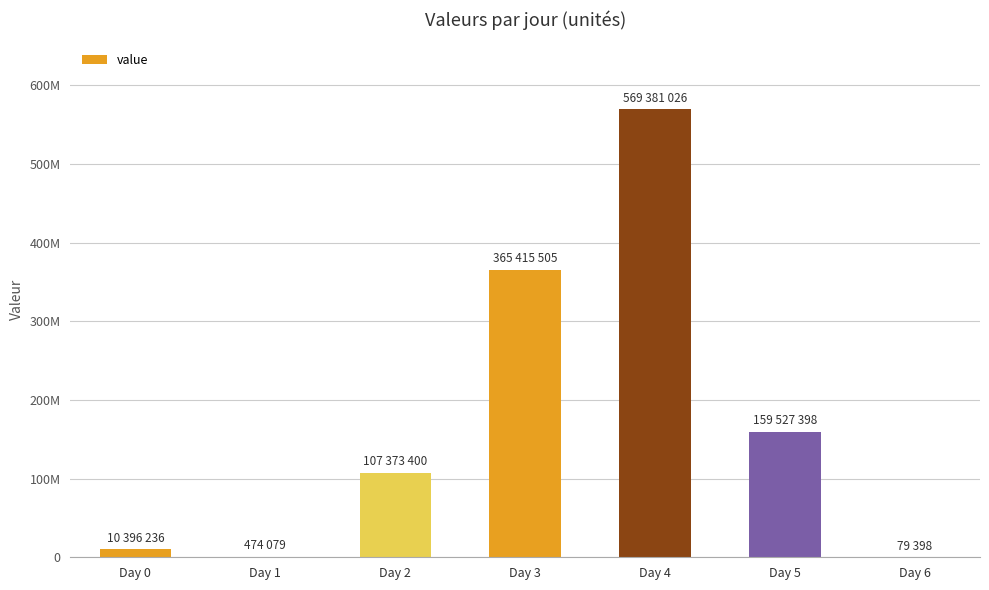

At which label does the data first exceed 107373400?

Day 3